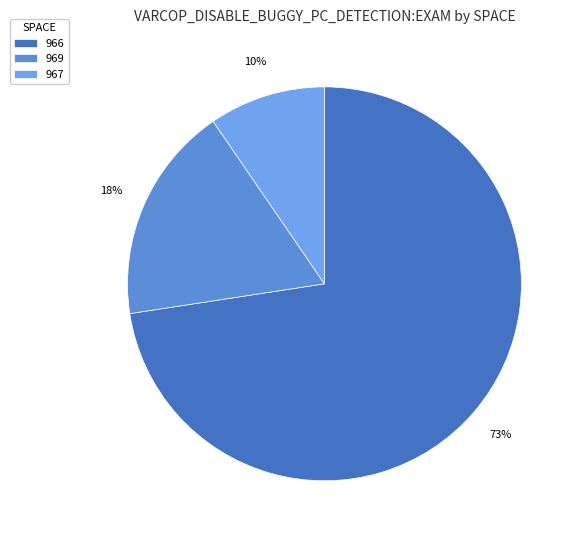

The 966 slice represents 1% of the pie. True or false?

False